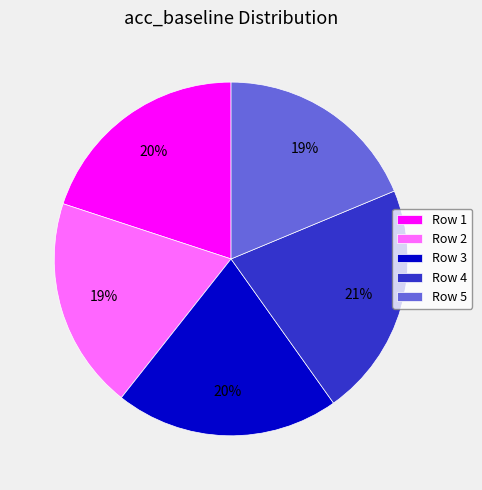

Does Row 1 account for over 50% of the chart?

No